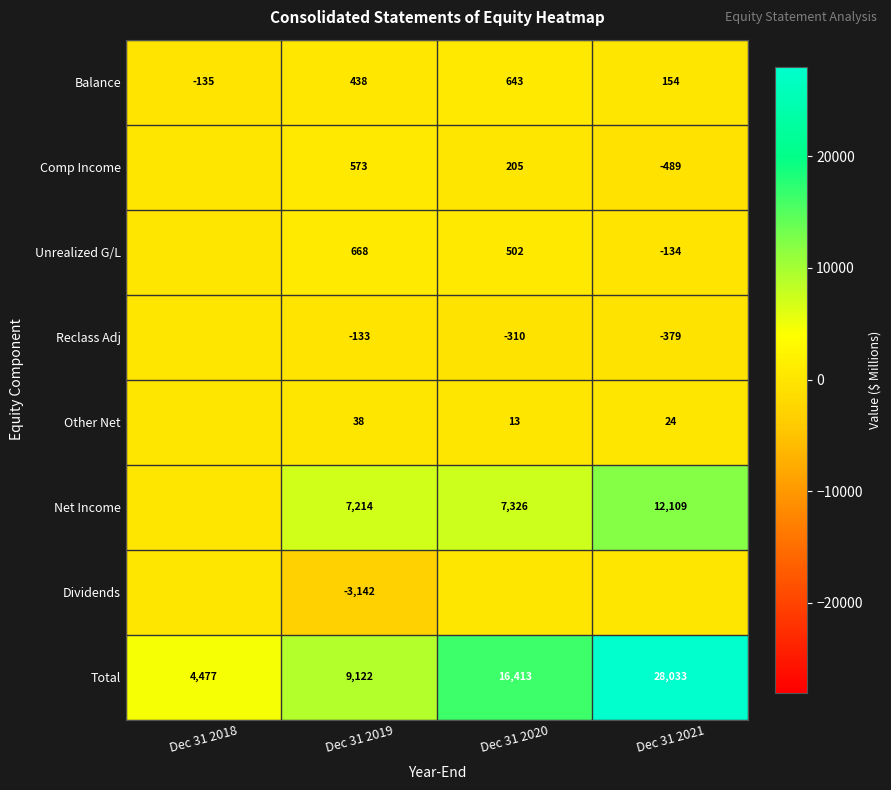

How many Balance values are between 154 and 643?

3